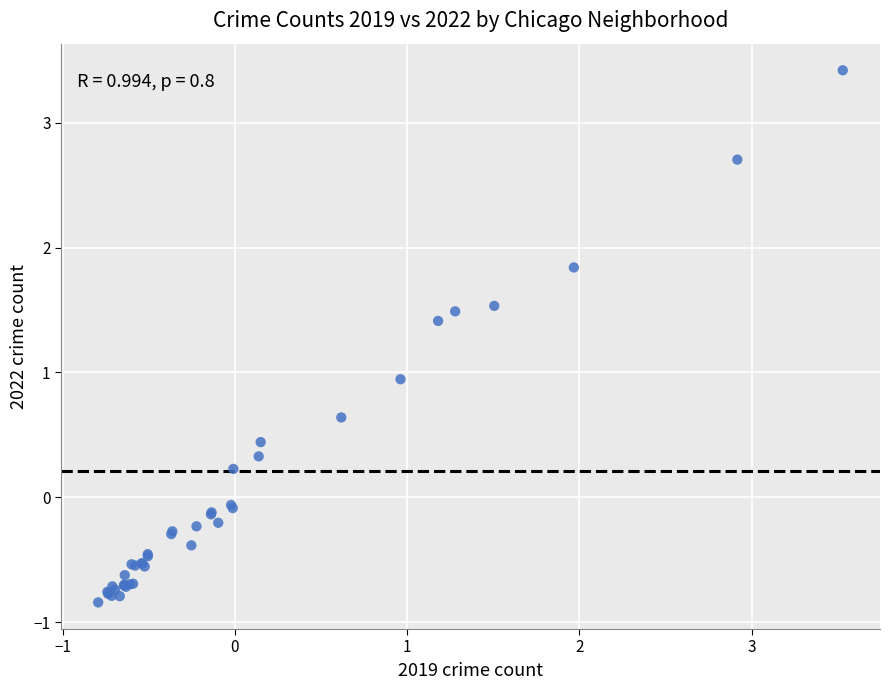

What Y value in the scatter plot is closest to 1?

0.9